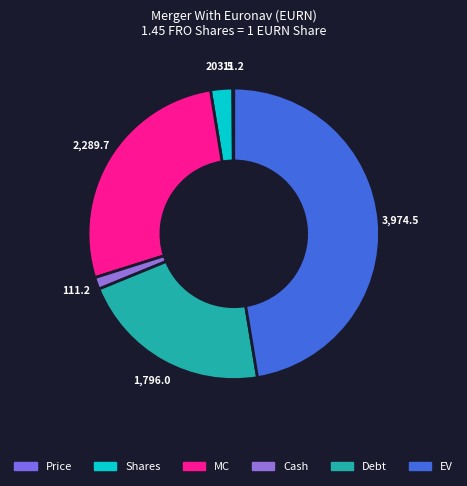

True or false: Debt accounts for 15% of the total.

False